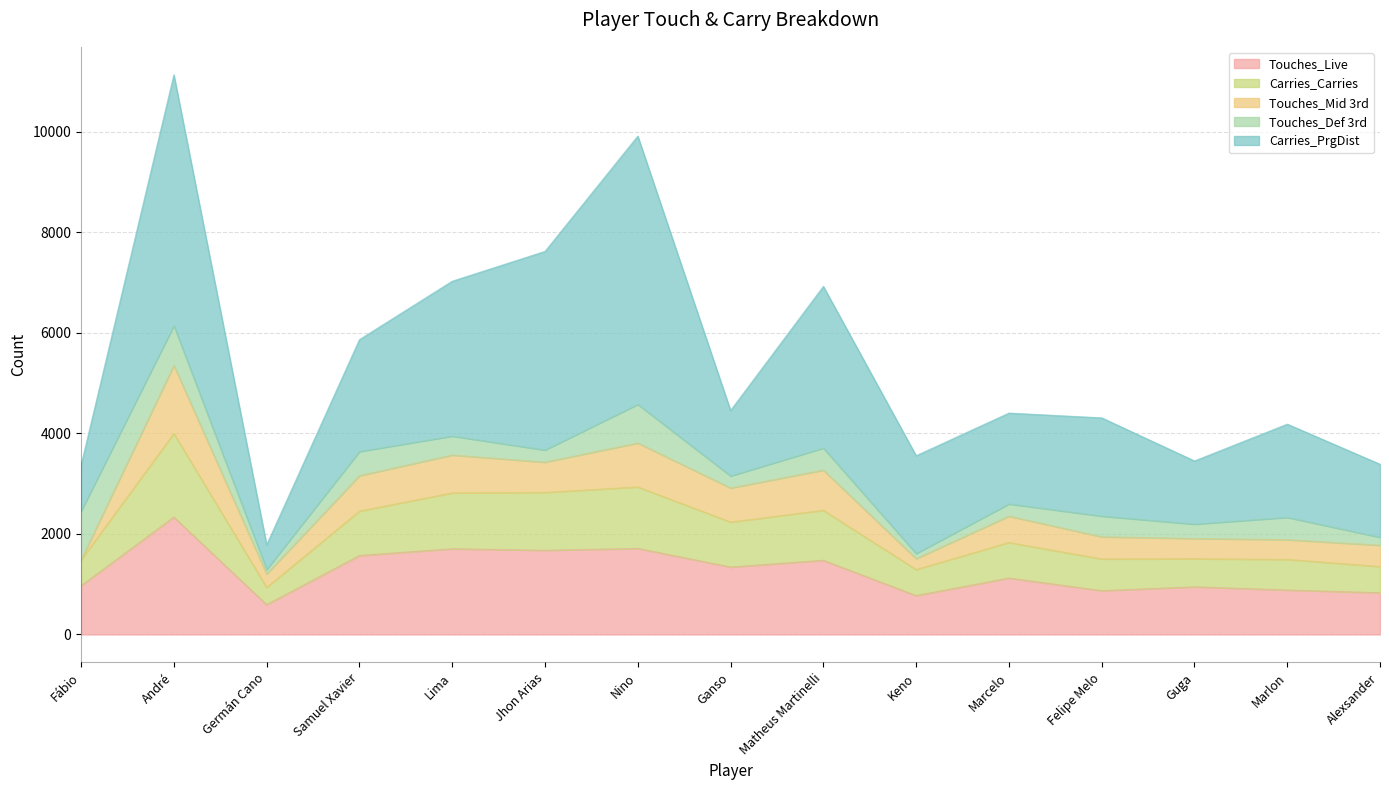

At which category does Touches_Live reach its first local valley?

Germán Cano